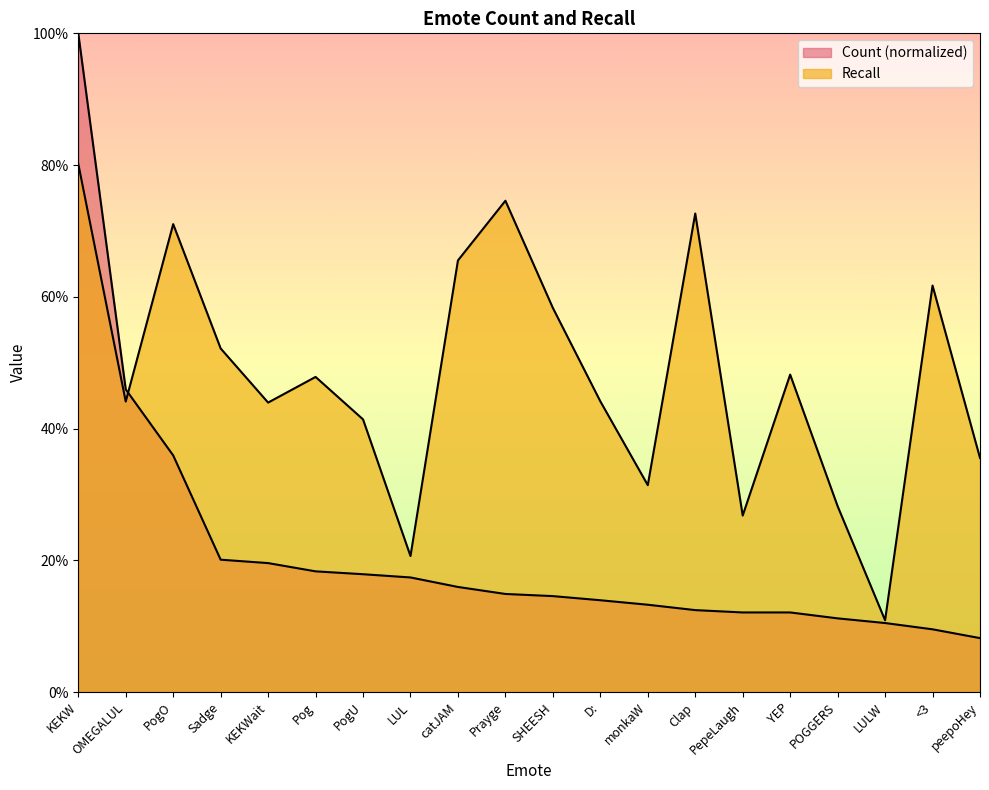

What is the value of the Recall point at the 14th from the left?

0.7